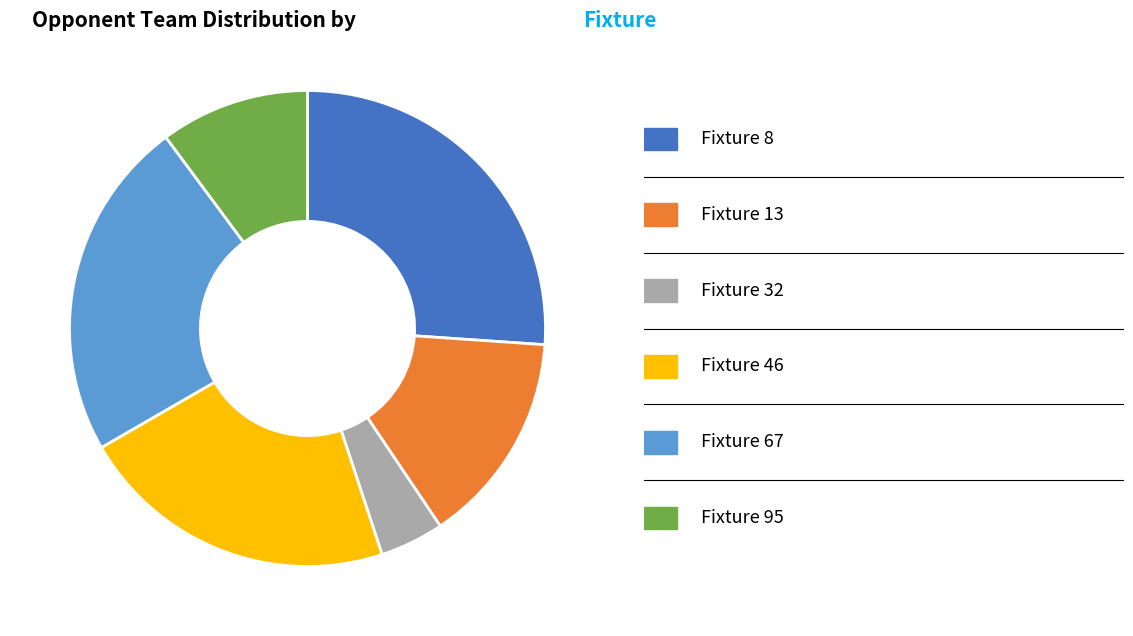

Does any single category account for the majority?

No